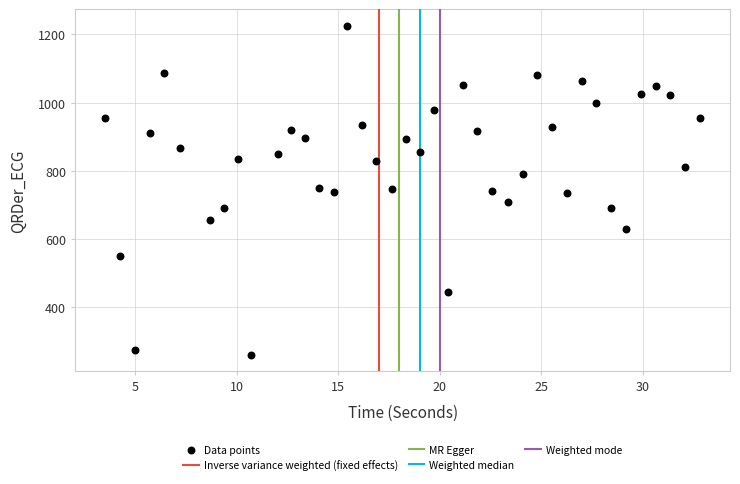

What is the range of Y values (max minus min)?

965.3